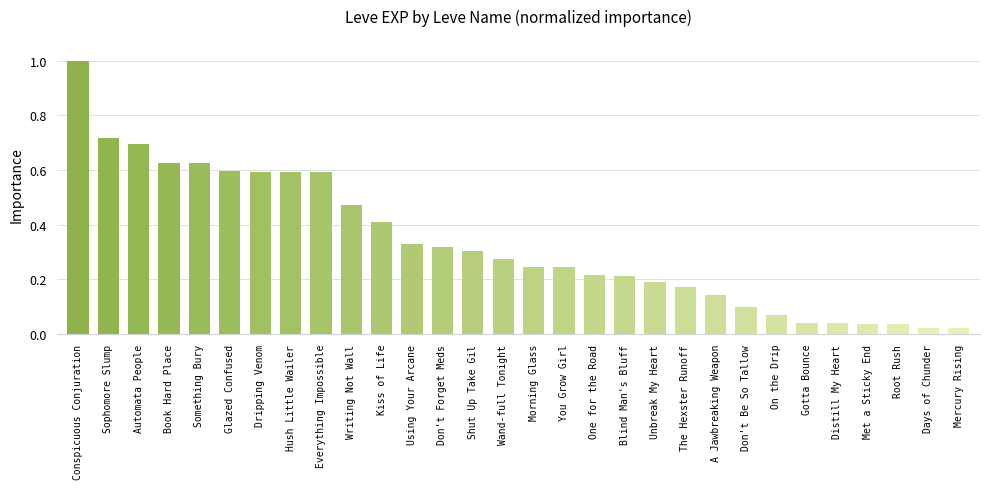

What is the maximum value shown in the chart?

1.0